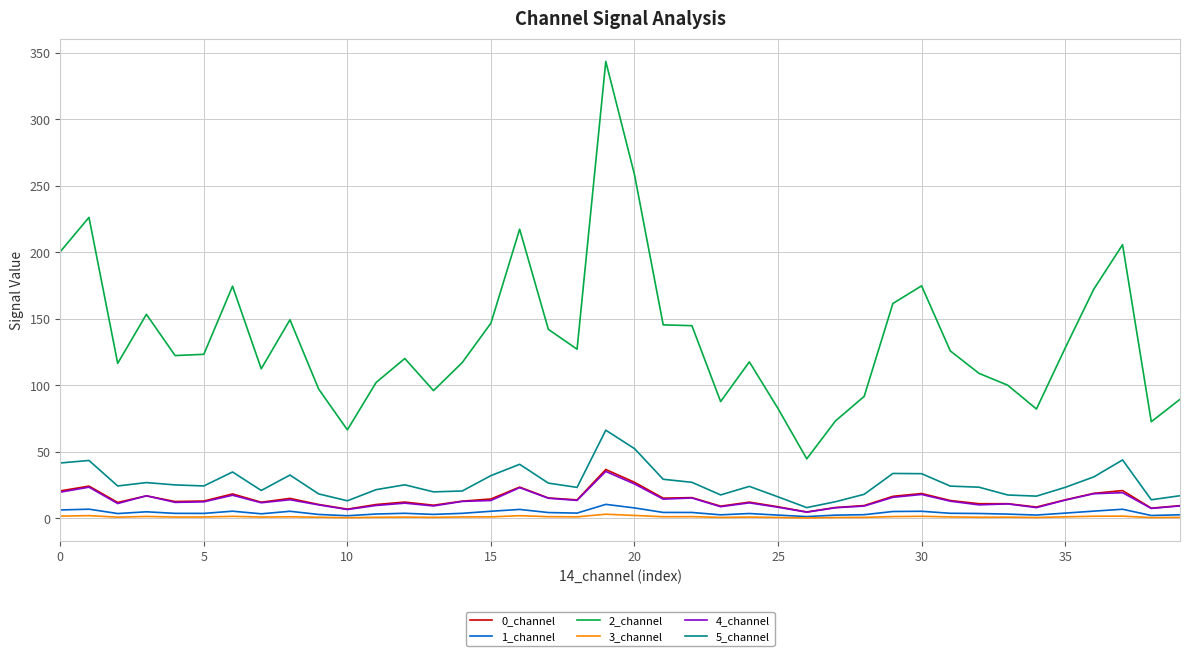

What is the lowest value of the 5_channel series?

8.2